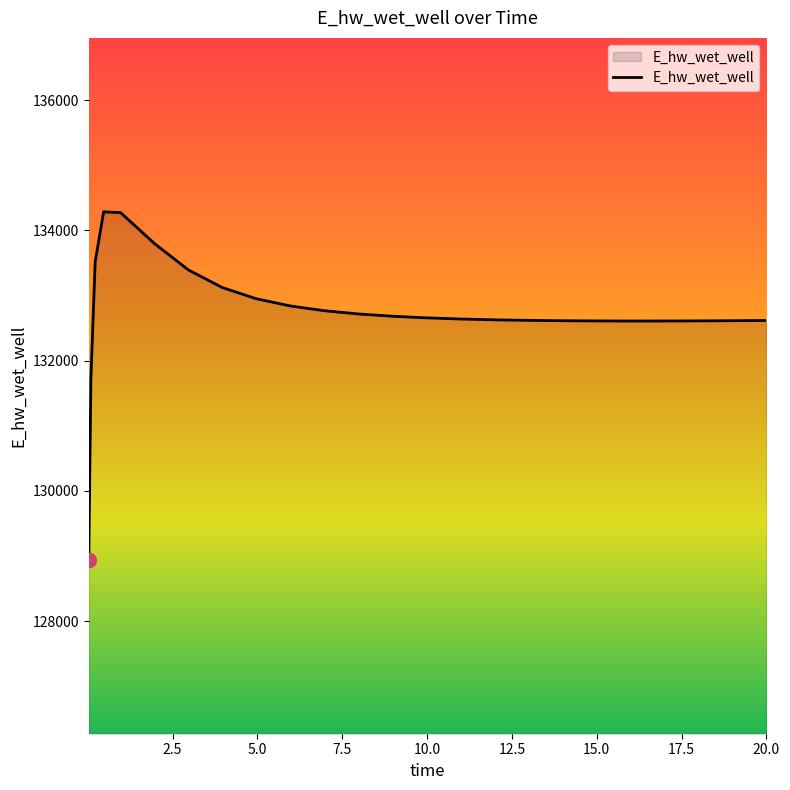

What is the difference between the maximum and minimum values?

5341.8